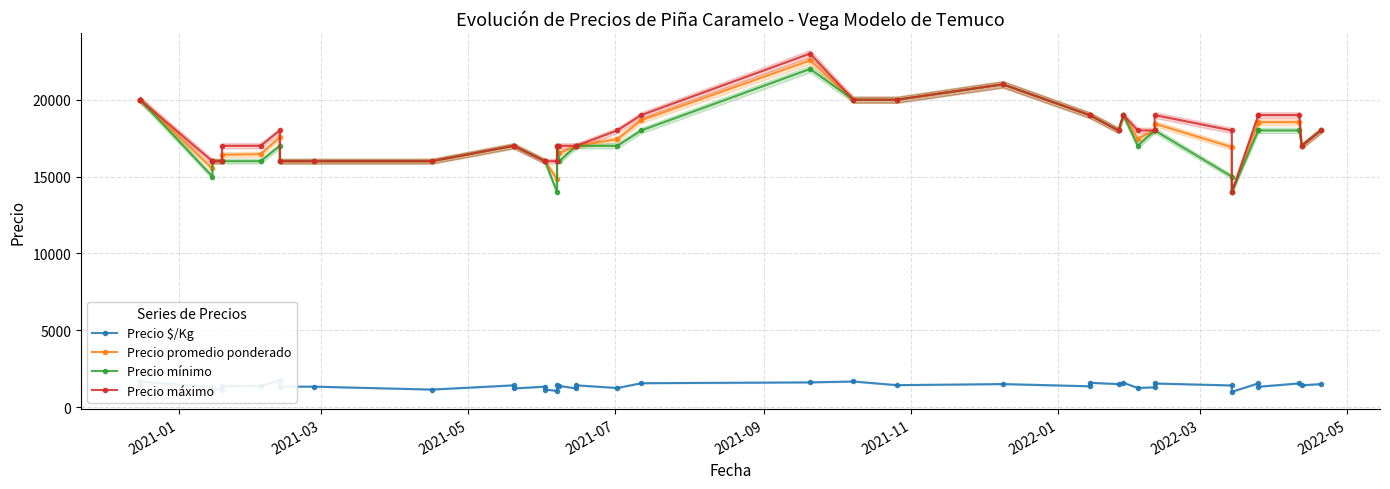

What are all the series names shown in the legend?

Precio $/Kg, Precio promedio ponderado, Precio mínimo, Precio máximo